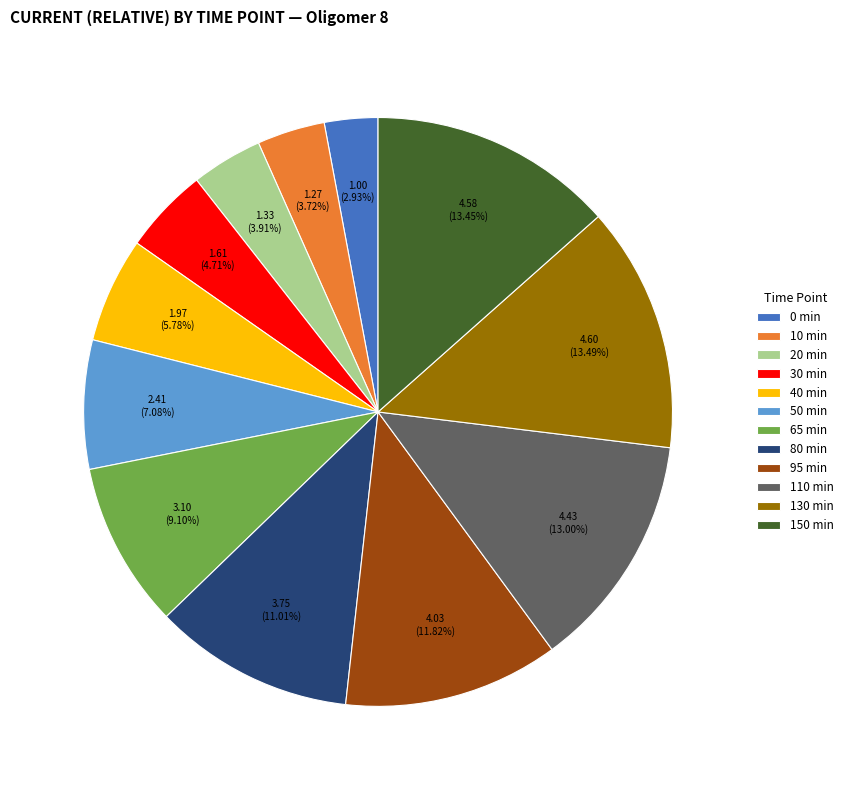

Is the sum of 80 min and 95 min greater than half?

No